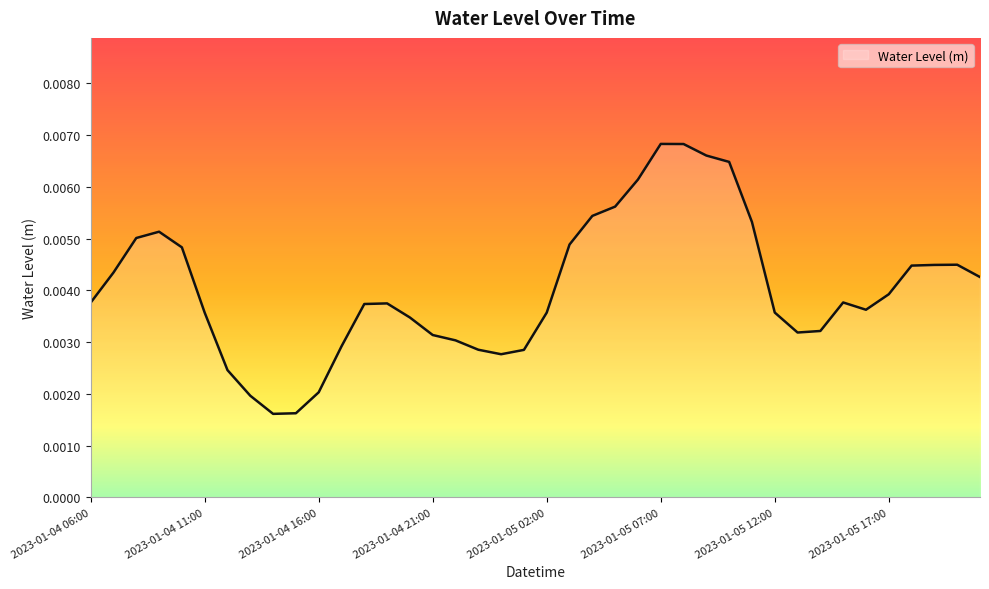

List the labels in order of value, smallest first.

2023-01-04 14:00, 2023-01-04 15:00, 2023-01-04 13:00, 2023-01-04 16:00, 2023-01-04 12:00, 2023-01-05 00:00, 2023-01-05 01:00, 2023-01-04 23:00, 2023-01-04 17:00, 2023-01-04 22:00, 2023-01-04 21:00, 2023-01-05 13:00, 2023-01-05 14:00, 2023-01-04 20:00, 2023-01-04 11:00, 2023-01-05 02:00, 2023-01-05 12:00, 2023-01-05 16:00, 2023-01-04 18:00, 2023-01-04 19:00, 2023-01-04 06:00, 2023-01-05 15:00, 2023-01-05 17:00, 2023-01-05 21:00, 2023-01-04 07:00, 2023-01-05 18:00, 2023-01-05 19:00, 2023-01-05 20:00, 2023-01-04 10:00, 2023-01-05 03:00, 2023-01-04 08:00, 2023-01-04 09:00, 2023-01-05 11:00, 2023-01-05 04:00, 2023-01-05 05:00, 2023-01-05 06:00, 2023-01-05 10:00, 2023-01-05 09:00, 2023-01-05 08:00, 2023-01-05 07:00